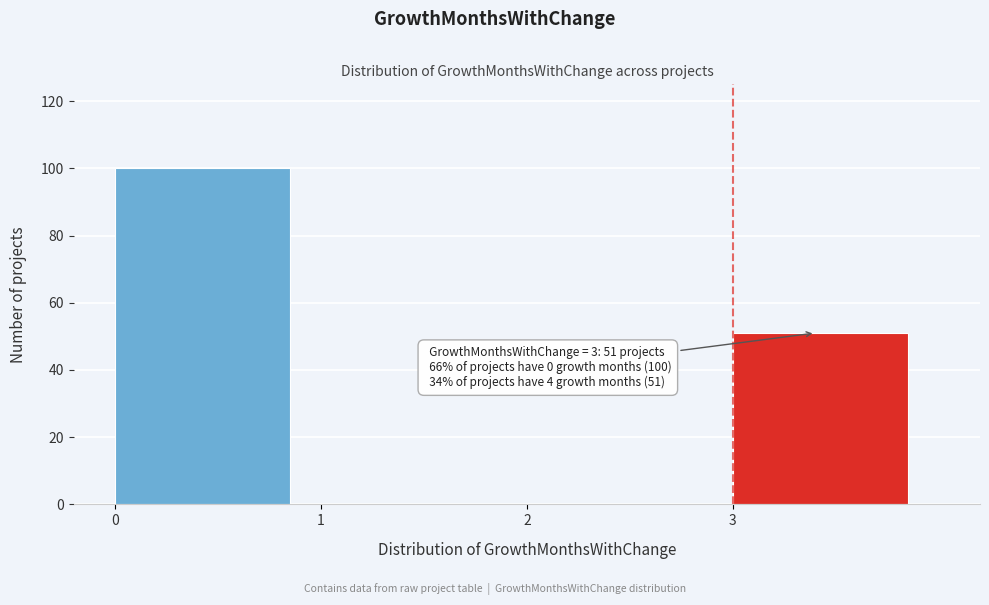

Over which range of the x-axis is the bar tallest?

0 to 1